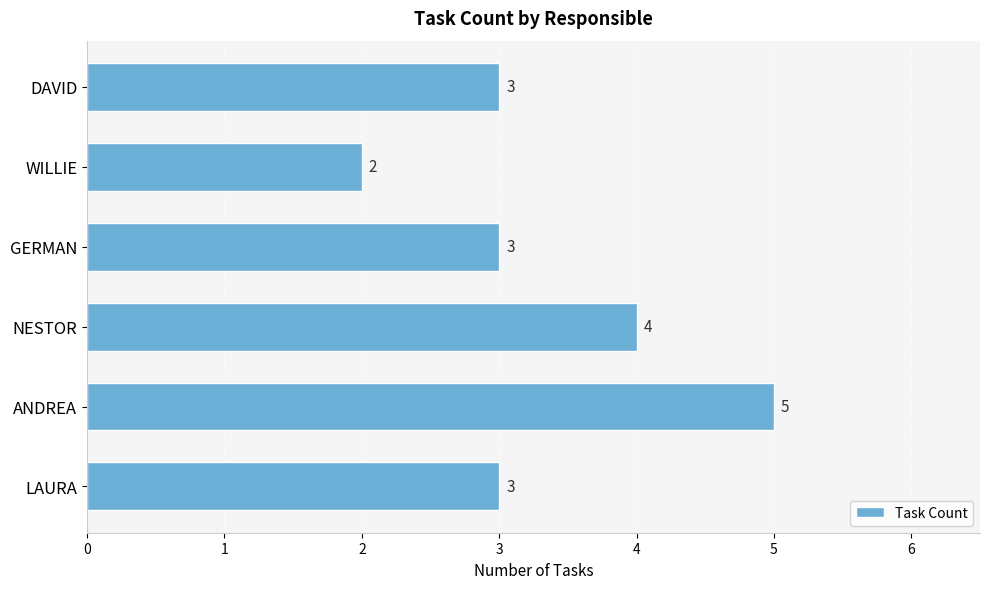

What is the difference between the maximum and minimum values?

3